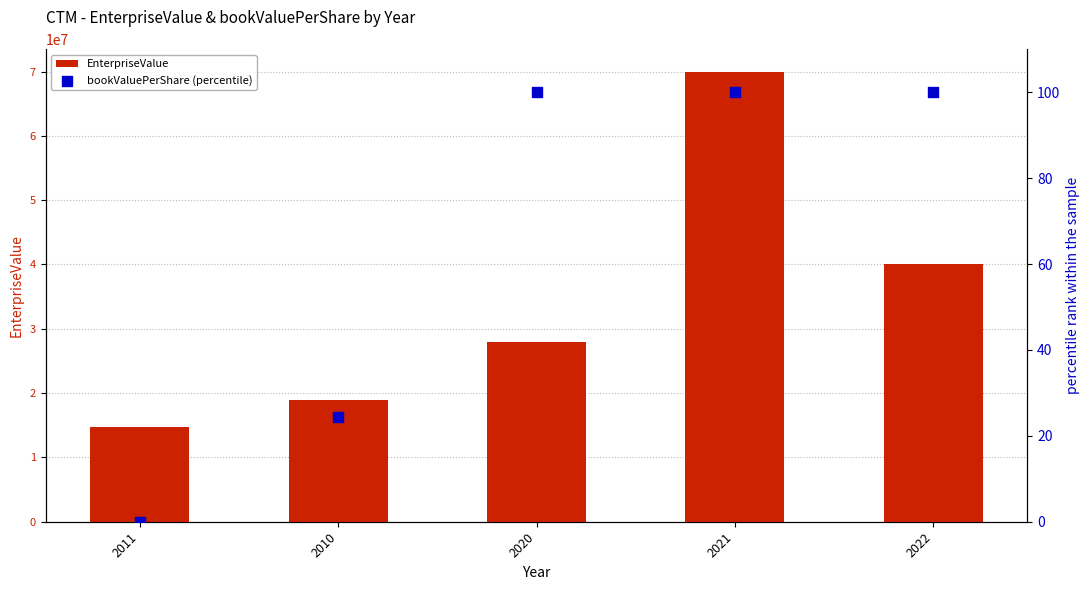

Is the value of EnterpriseValue at 2021 greater than the value of bookValuePerShare (percentile) at 2022?

Yes